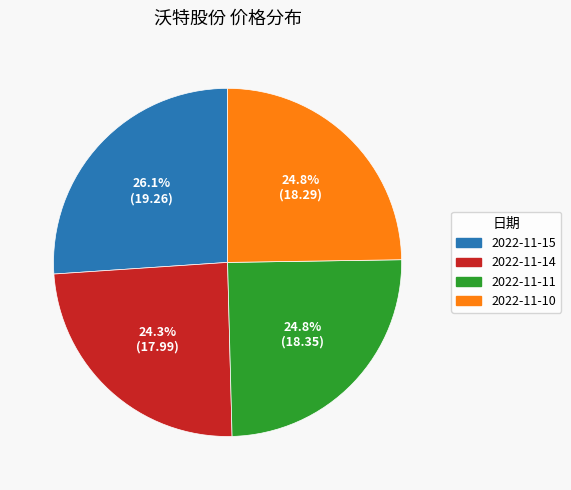

What portion of the pie excludes 2022-11-14?

75.7%